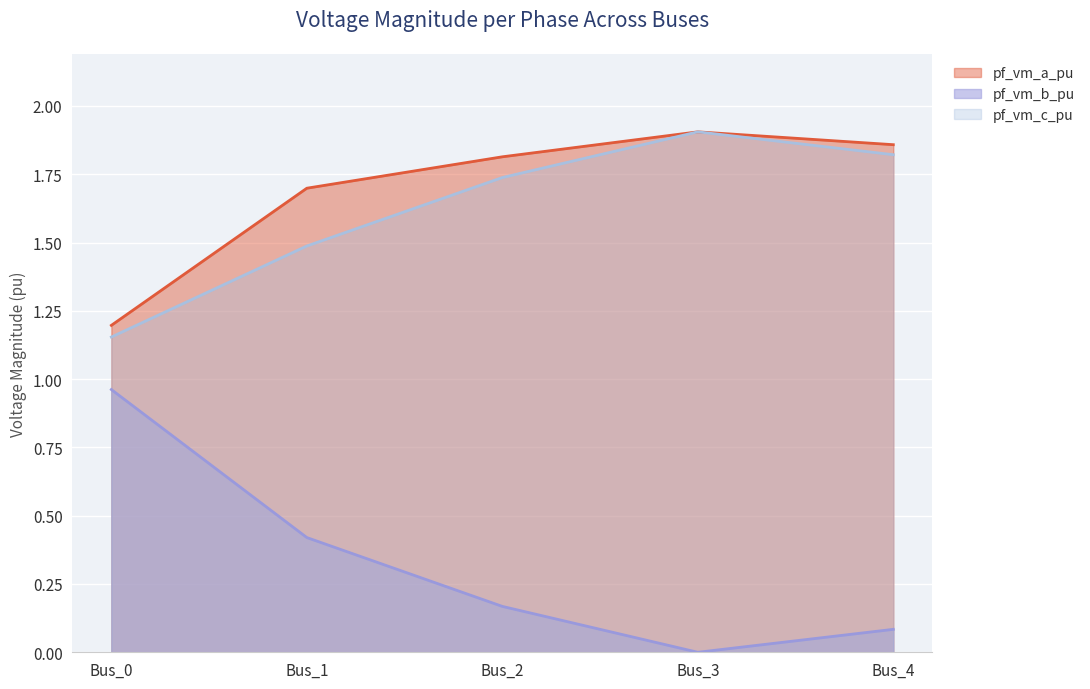

True or false: pf_vm_c_pu and pf_vm_a_pu cross at least once.

True